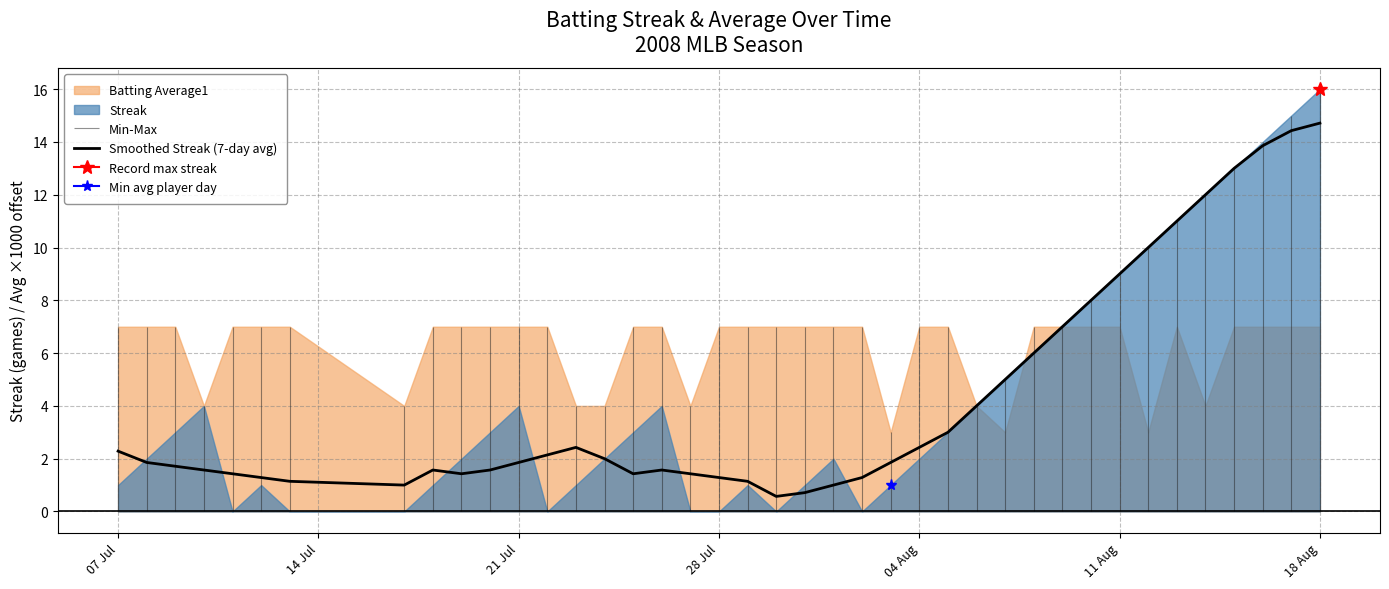

What is the minimum value for Smoothed Streak (7-day avg)?

0.6